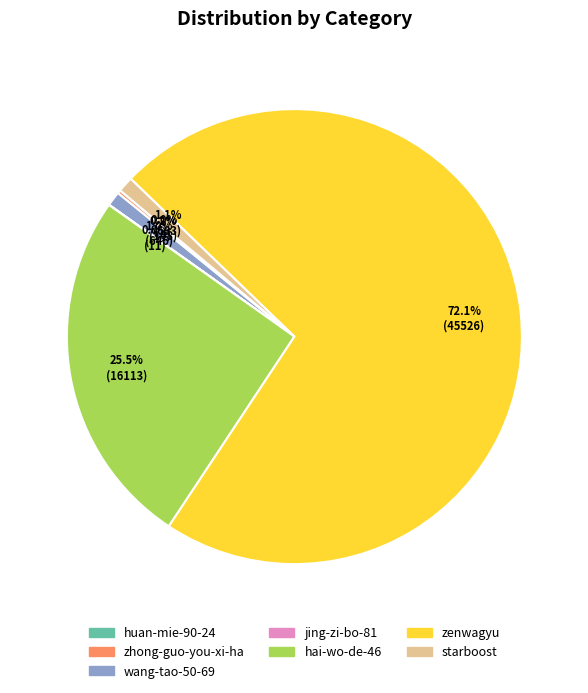

Which has a higher value, wang-tao-50-69 or zenwagyu?

zenwagyu